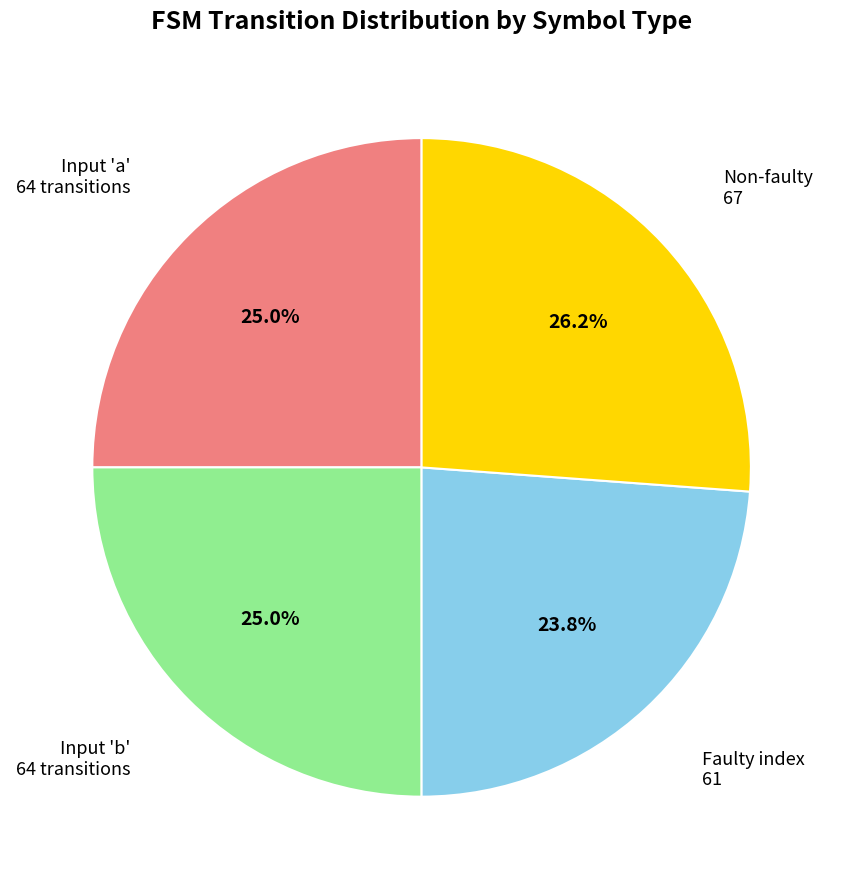

What portion of the pie excludes Faulty index 61?

76.2%